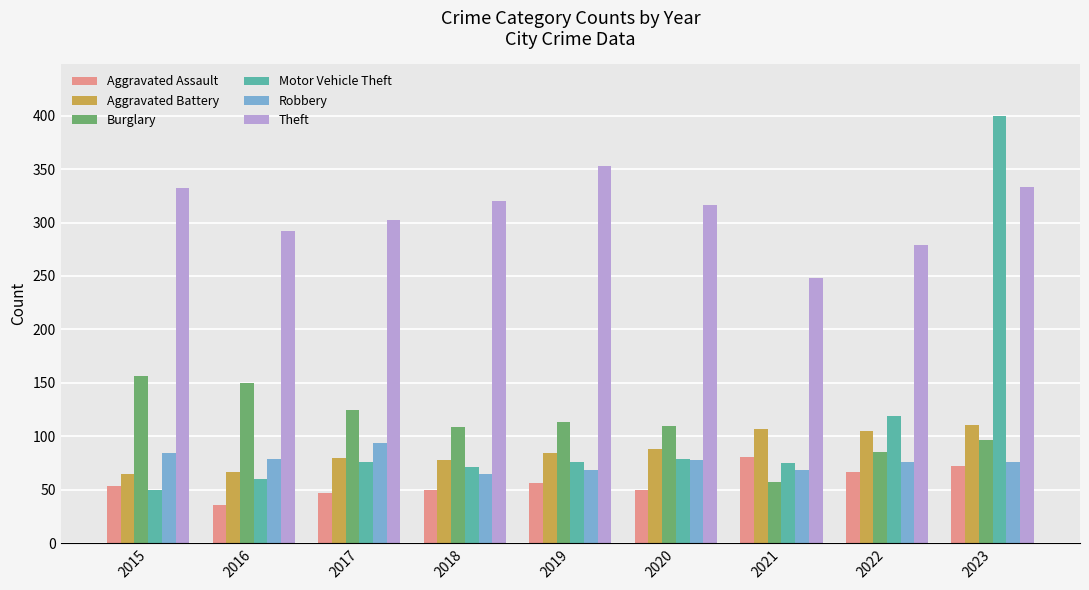

Which series has the widest spread of values?

Motor Vehicle Theft